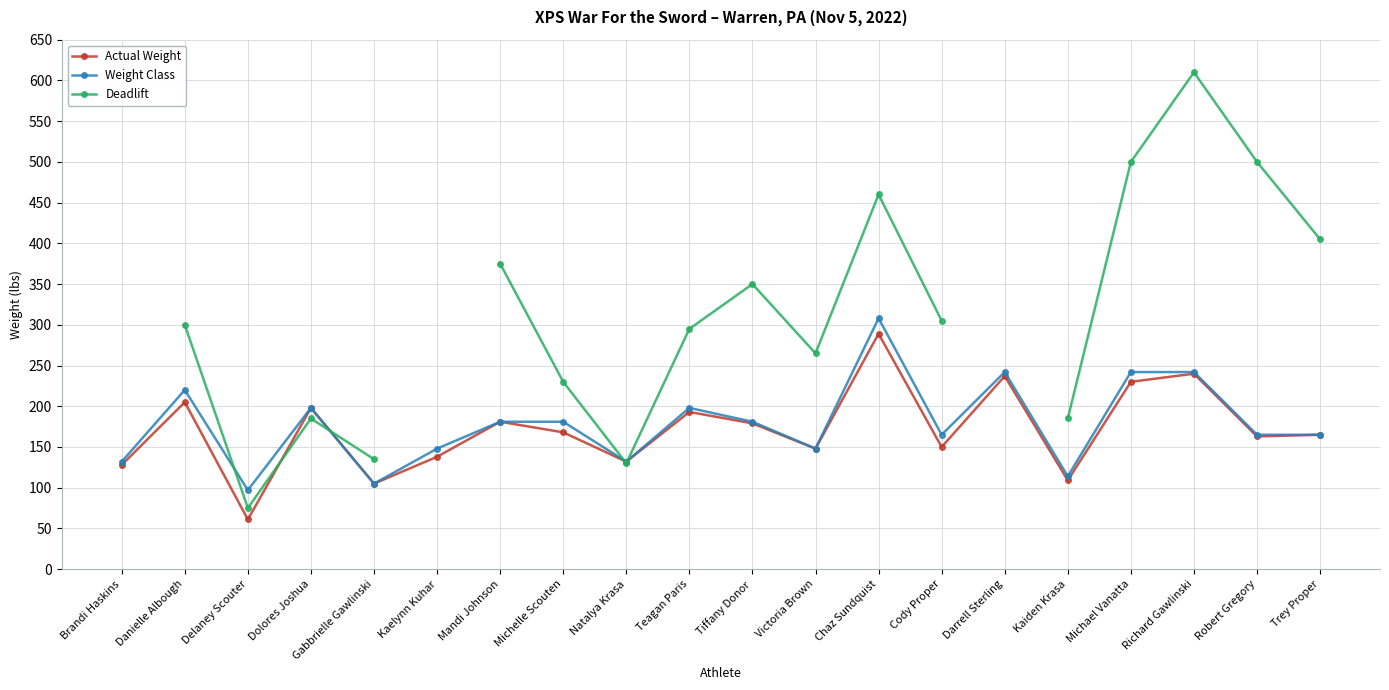

What is the label of the 10th point from the left?

Teagan Paris